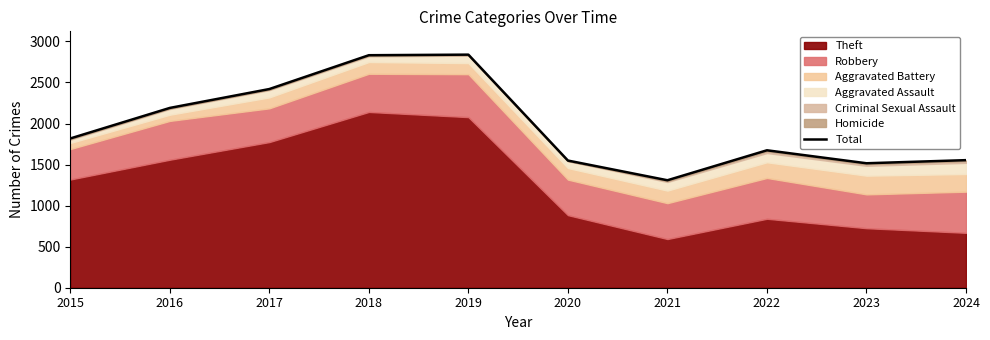

Which has a higher value, 2020 or 2017?

2017